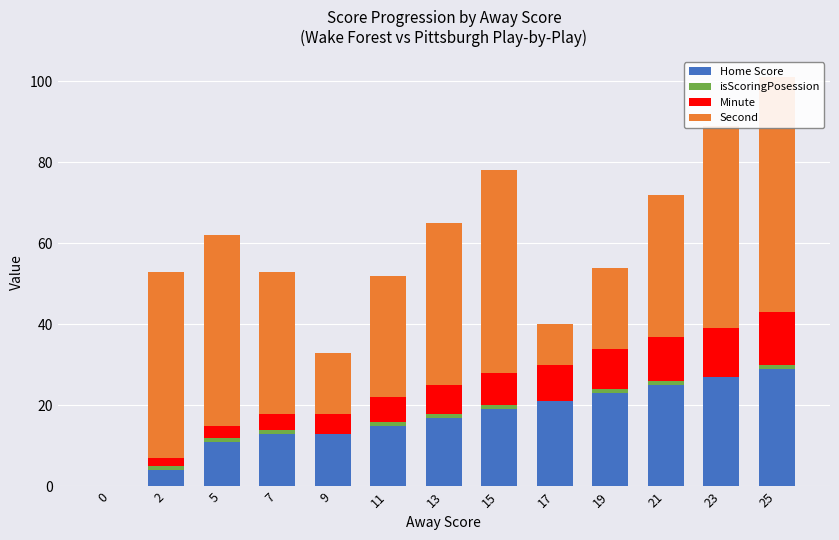

At which label does Home Score first exceed 17?

15